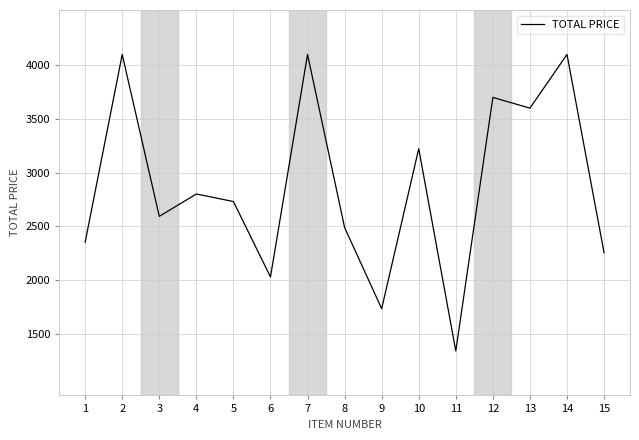

How many lines are shown in the chart?

1